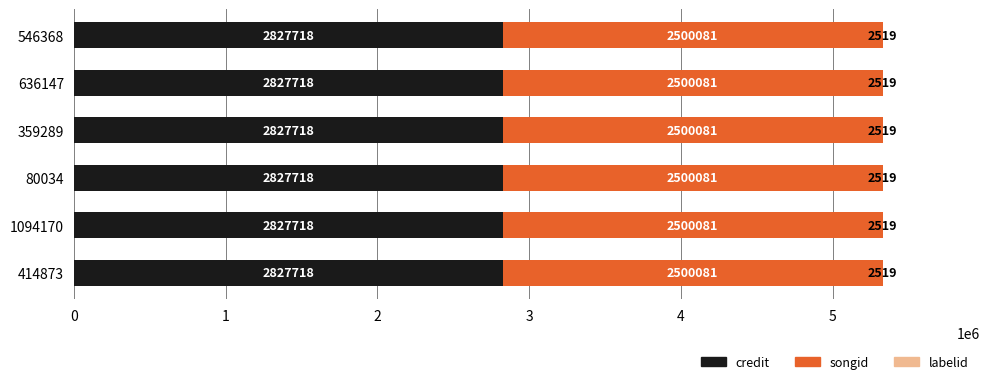

The value of credit at 546368 is 1194113. True or false?

False